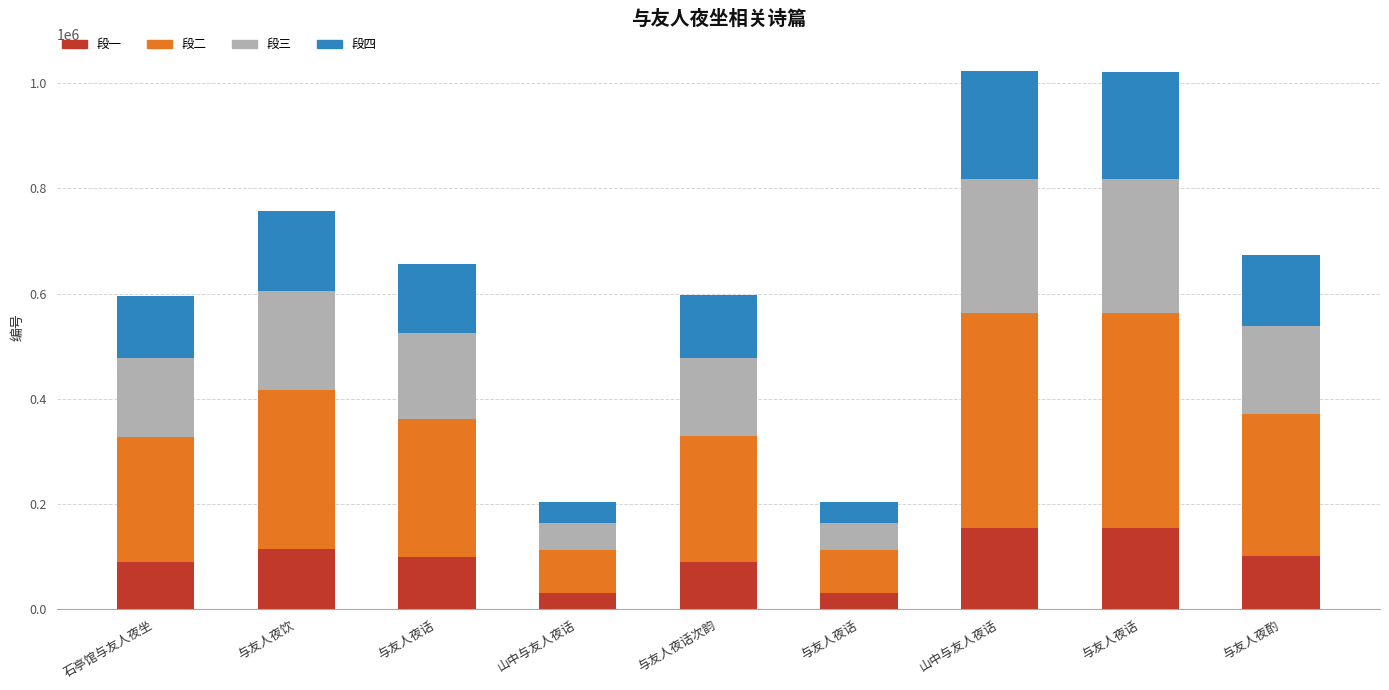

How many categories are shown in the chart?

9